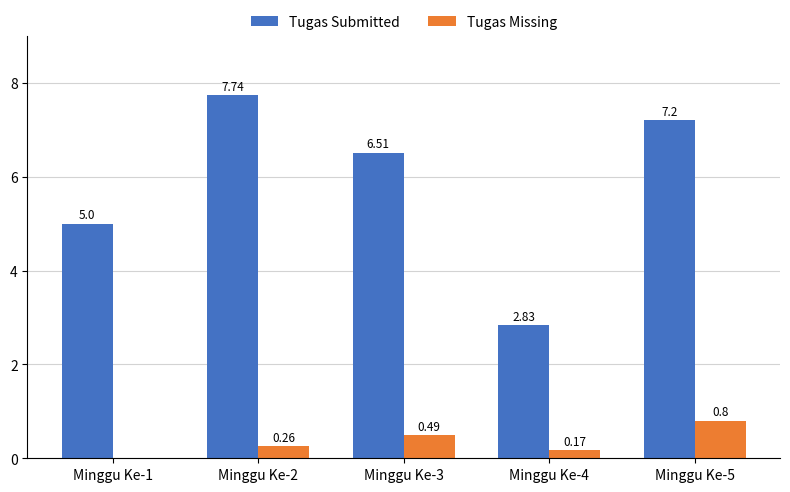

Which series has the largest total across all categories?

Tugas Submitted